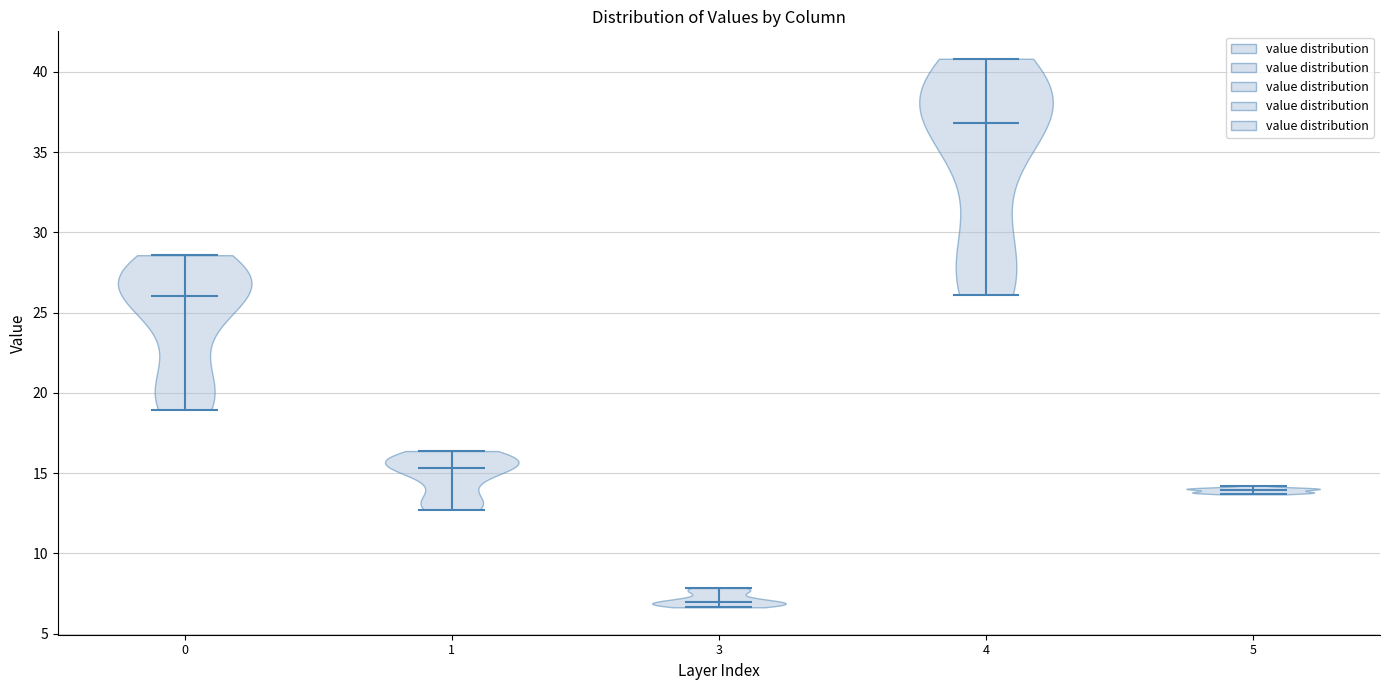

Reading left to right, read every violin against the y-axis: where its median line is, and the lowest and highest points it reaches. The values are not printed on the chart, so give them approximately, as read against the axis.

0: median line 26.0, lowest point 19.0, highest point 28.5
1: median line 15.5, lowest point 12.5, highest point 16.5
3: median line 7.0, lowest point 6.5, highest point 8.0
4: median line 37.0, lowest point 26.0, highest point 41.0
5: median line 14.0, lowest point 13.5, highest point 14.0